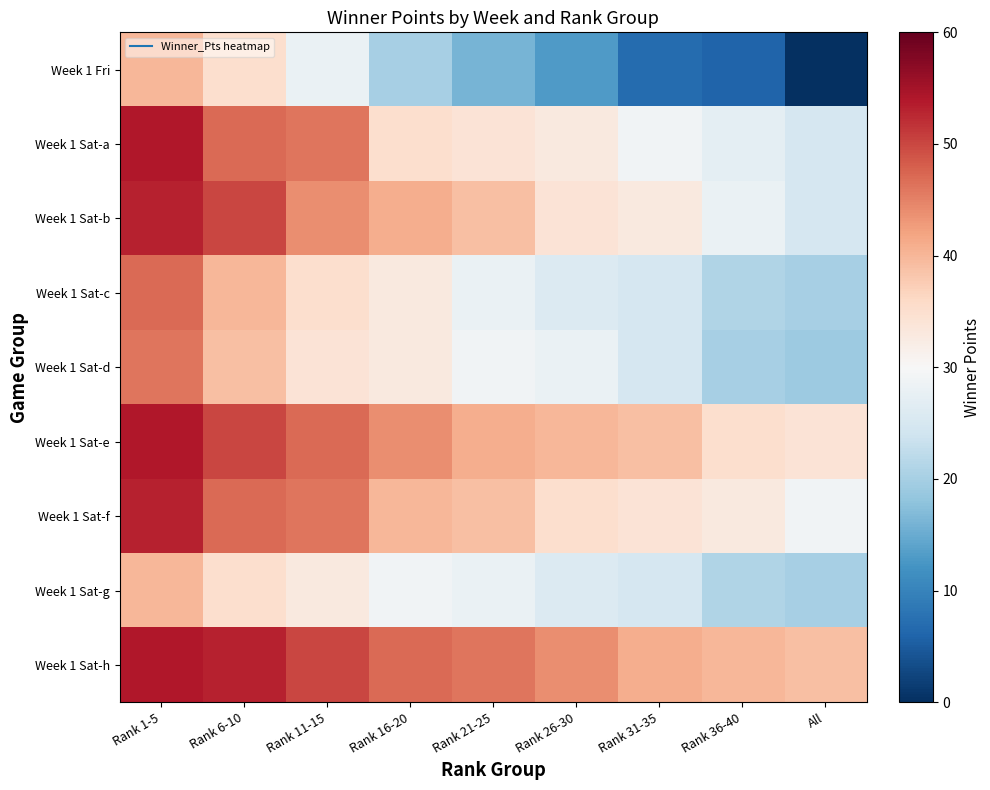

How many distinct data groups are displayed?

9